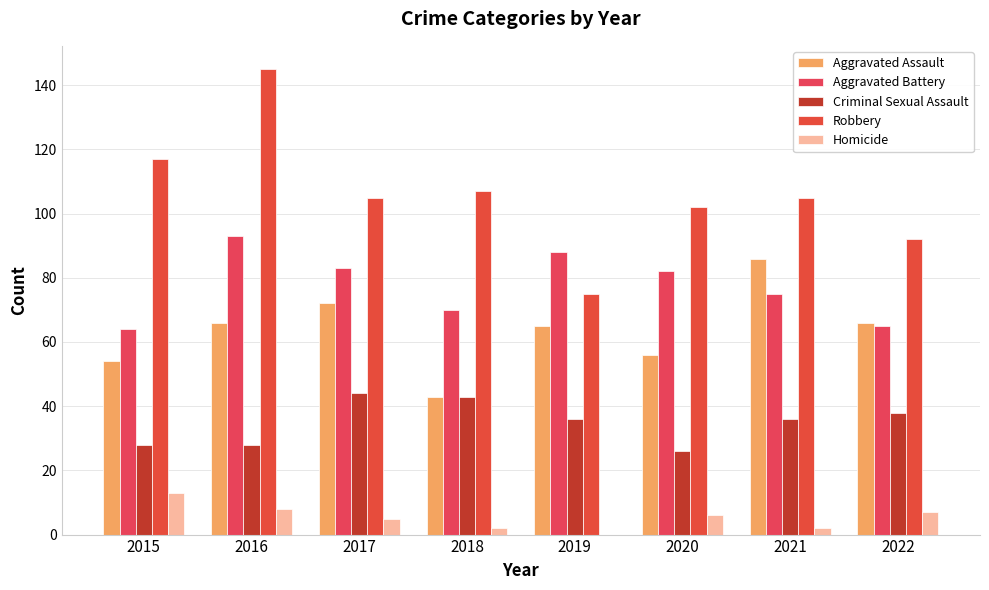

Reading left to right, transcribe all the data shown in this chart.

Aggravated Assault: 2015=54	2016=66	2017=72	2018=43	2019=65	2020=56	2021=86	2022=66
Aggravated Battery: 2015=64	2016=93	2017=83	2018=70	2019=88	2020=82	2021=75	2022=65
Criminal Sexual Assault: 2015=28	2016=28	2017=44	2018=43	2019=36	2020=26	2021=36	2022=38
Robbery: 2015=117	2016=145	2017=105	2018=107	2019=75	2020=102	2021=105	2022=92
Homicide: 2015=13	2016=8	2017=5	2018=2	2019=0	2020=6	2021=2	2022=7